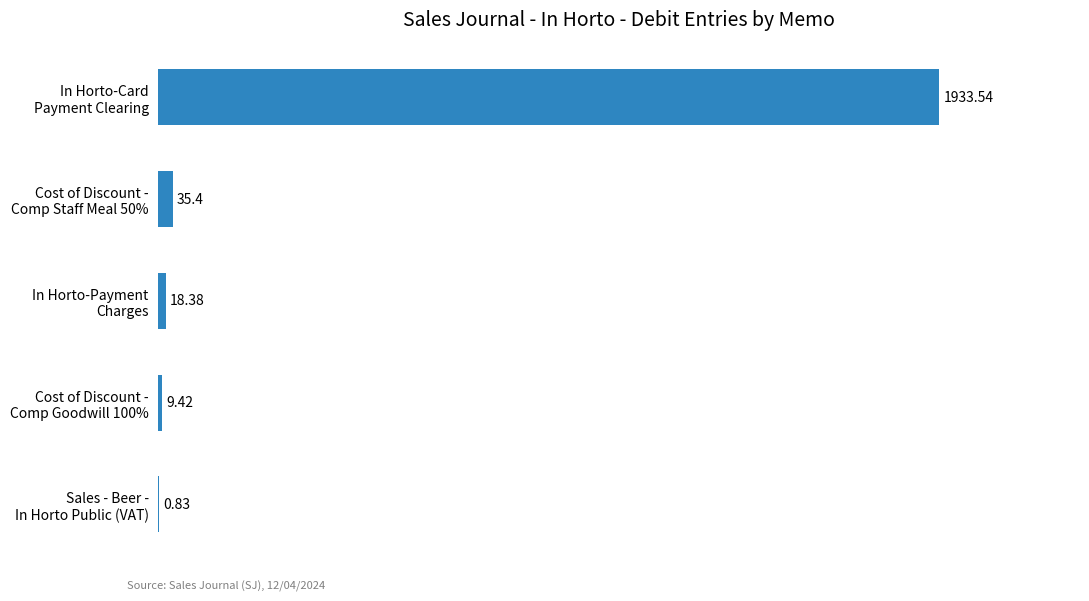

What is the sum of all values?

1997.6